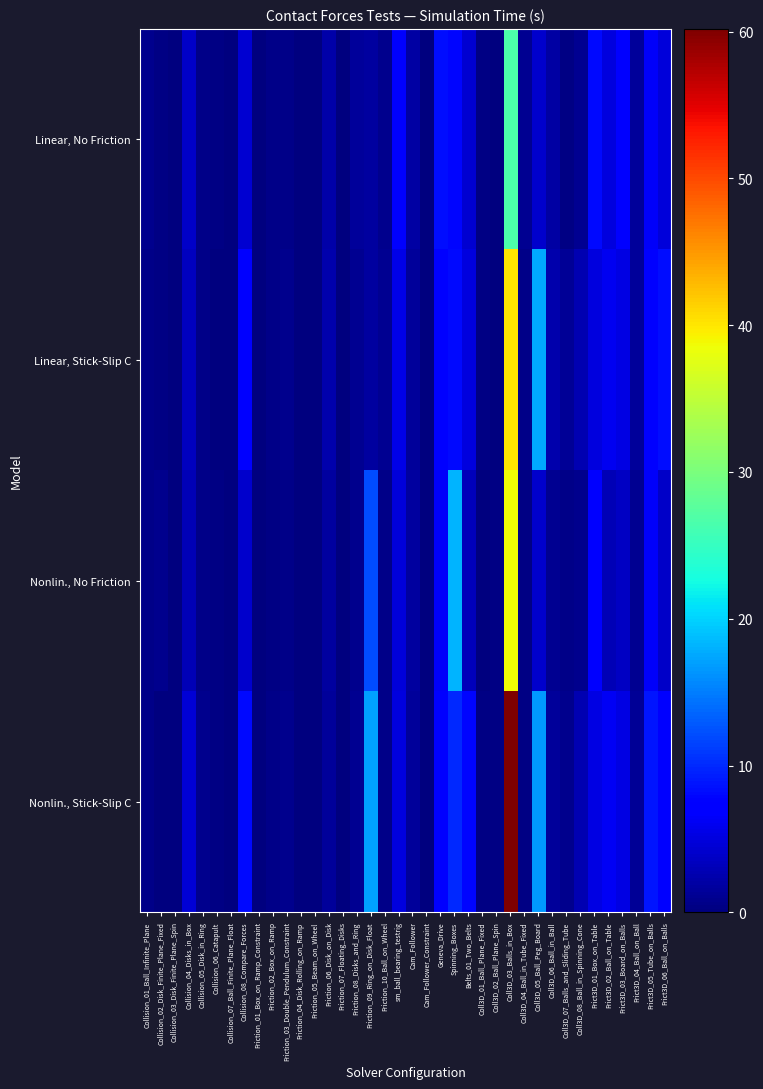

Reading left to right, list all the values displayed in this chart.

Linear, No Friction: Collision_01_Ball_Infinite_Plane=0.8	Collision_02_Disk_Finite_Plane_Fixed=0.3	Collision_03_Disk_Finite_Plane_Spin=0.2	Collision_04_Disks_in_Box=3.8	Collision_05_Disk_in_Ring=0.7	Collision_06_Catapult=0.3	Collision_07_Ball_Finite_Plane_Float=0.1	Collision_08_Compare_Forces=4.5	Friction_01_Box_on_Ramp_Constraint=0.2	Friction_02_Box_on_Ramp=0.6	Friction_03_Double_Pendulum_Constraint=0.6	Friction_04_Disk_Rolling_on_Ramp=0.2	Friction_05_Beam_on_Wheel=0.2	Friction_06_Disk_on_Disk=2.3	Friction_07_Floating_Disks=0.2	Friction_08_Disks_and_Ring=1.5	Friction_09_Ring_on_Disk_Float=1.8	Friction_10_Ball_on_Wheel=0.9	sm_ball_bearing_testrig=6.6	Cam_Follower=1.9	Cam_Follower_Constraint=0.2	Geneva_Drive=8.4	Spinning_Boxes=7.9	Belts_01_Two_Belts=4.4	Coll3D_01_Ball_Plane_Fixed=0.3	Coll3D_02_Ball_Plane_Spin=0.2	Coll3D_03_Balls_in_Box=26.7	Coll3D_04_Ball_in_Tube_Fixed=1.0	Coll3D_05_Ball_Peg_Board=4.2	Coll3D_06_Ball_in_Ball=1.9	Coll3D_07_Balls_and_Sliding_Tube=0.3	Coll3D_08_Ball_in_Spinning_Cone=1.1	Frict3D_01_Box_on_Table=8.2	Frict3D_02_Ball_on_Table=5.1	Frict3D_03_Board_on_Balls=7.0	Frict3D_04_Ball_on_Ball=1.5	Frict3D_05_Tube_on_Balls=6.5	Frict3D_06_Ball_on_Balls=4.9
Linear, Stick-Slip C: Collision_01_Ball_Infinite_Plane=0.5	Collision_02_Disk_Finite_Plane_Fixed=0.3	Collision_03_Disk_Finite_Plane_Spin=0.1	Collision_04_Disks_in_Box=3.4	Collision_05_Disk_in_Ring=0.5	Collision_06_Catapult=0.2	Collision_07_Ball_Finite_Plane_Float=0.1	Collision_08_Compare_Forces=7.7	Friction_01_Box_on_Ramp_Constraint=0.2	Friction_02_Box_on_Ramp=0.5	Friction_03_Double_Pendulum_Constraint=0.7	Friction_04_Disk_Rolling_on_Ramp=0.1	Friction_05_Beam_on_Wheel=0.2	Friction_06_Disk_on_Disk=2.4	Friction_07_Floating_Disks=0.2	Friction_08_Disks_and_Ring=1.2	Friction_09_Ring_on_Disk_Float=1.7	Friction_10_Ball_on_Wheel=1.1	sm_ball_bearing_testrig=5.6	Cam_Follower=1.5	Cam_Follower_Constraint=0.1	Geneva_Drive=7.0	Spinning_Boxes=8.2	Belts_01_Two_Belts=5.1	Coll3D_01_Ball_Plane_Fixed=0.3	Coll3D_02_Ball_Plane_Spin=0.2	Coll3D_03_Balls_in_Box=40.1	Coll3D_04_Ball_in_Tube_Fixed=0.6	Coll3D_05_Ball_Peg_Board=17.4	Coll3D_06_Ball_in_Ball=2.5	Coll3D_07_Balls_and_Sliding_Tube=1.3	Coll3D_08_Ball_in_Spinning_Cone=2.7	Frict3D_01_Box_on_Table=5.2	Frict3D_02_Ball_on_Table=6.0	Frict3D_03_Board_on_Balls=5.3	Frict3D_04_Ball_on_Ball=1.5	Frict3D_05_Tube_on_Balls=7.3	Frict3D_06_Ball_on_Balls=8.3
Nonlin., No Friction: Collision_01_Ball_Infinite_Plane=0.6	Collision_02_Disk_Finite_Plane_Fixed=0.8	Collision_03_Disk_Finite_Plane_Spin=0.1	Collision_04_Disks_in_Box=3.0	Collision_05_Disk_in_Ring=0.5	Collision_06_Catapult=0.3	Collision_07_Ball_Finite_Plane_Float=0.1	Collision_08_Compare_Forces=4.1	Friction_01_Box_on_Ramp_Constraint=0.2	Friction_02_Box_on_Ramp=0.4	Friction_03_Double_Pendulum_Constraint=0.5	Friction_04_Disk_Rolling_on_Ramp=0.2	Friction_05_Beam_on_Wheel=0.2	Friction_06_Disk_on_Disk=1.7	Friction_07_Floating_Disks=0.2	Friction_08_Disks_and_Ring=0.8	Friction_09_Ring_on_Disk_Float=12.2	Friction_10_Ball_on_Wheel=0.5	sm_ball_bearing_testrig=4.8	Cam_Follower=1.7	Cam_Follower_Constraint=0.1	Geneva_Drive=6.5	Spinning_Boxes=18.1	Belts_01_Two_Belts=3.1	Coll3D_01_Ball_Plane_Fixed=0.2	Coll3D_02_Ball_Plane_Spin=0.2	Coll3D_03_Balls_in_Box=38.7	Coll3D_04_Ball_in_Tube_Fixed=0.4	Coll3D_05_Ball_Peg_Board=4.1	Coll3D_06_Ball_in_Ball=1.1	Coll3D_07_Balls_and_Sliding_Tube=0.5	Coll3D_08_Ball_in_Spinning_Cone=0.9	Frict3D_01_Box_on_Table=7.6	Frict3D_02_Ball_on_Table=2.9	Frict3D_03_Board_on_Balls=3.7	Frict3D_04_Ball_on_Ball=1.0	Frict3D_05_Tube_on_Balls=6.4	Frict3D_06_Ball_on_Balls=4.0
Nonlin., Stick-Slip C: Collision_01_Ball_Infinite_Plane=0.6	Collision_02_Disk_Finite_Plane_Fixed=0.2	Collision_03_Disk_Finite_Plane_Spin=0.1	Collision_04_Disks_in_Box=4.5	Collision_05_Disk_in_Ring=0.9	Collision_06_Catapult=0.2	Collision_07_Ball_Finite_Plane_Float=0.1	Collision_08_Compare_Forces=8.2	Friction_01_Box_on_Ramp_Constraint=0.1	Friction_02_Box_on_Ramp=0.6	Friction_03_Double_Pendulum_Constraint=0.7	Friction_04_Disk_Rolling_on_Ramp=0.2	Friction_05_Beam_on_Wheel=0.2	Friction_06_Disk_on_Disk=1.6	Friction_07_Floating_Disks=0.2	Friction_08_Disks_and_Ring=1.0	Friction_09_Ring_on_Disk_Float=17.1	Friction_10_Ball_on_Wheel=0.5	sm_ball_bearing_testrig=5.0	Cam_Follower=1.5	Cam_Follower_Constraint=0.1	Geneva_Drive=7.2	Spinning_Boxes=10.1	Belts_01_Two_Belts=8.0	Coll3D_01_Ball_Plane_Fixed=0.3	Coll3D_02_Ball_Plane_Spin=0.2	Coll3D_03_Balls_in_Box=60.2	Coll3D_04_Ball_in_Tube_Fixed=0.4	Coll3D_05_Ball_Peg_Board=16.6	Coll3D_06_Ball_in_Ball=1.6	Coll3D_07_Balls_and_Sliding_Tube=0.9	Coll3D_08_Ball_in_Spinning_Cone=2.8	Frict3D_01_Box_on_Table=5.2	Frict3D_02_Ball_on_Table=6.1	Frict3D_03_Board_on_Balls=5.2	Frict3D_04_Ball_on_Ball=1.2	Frict3D_05_Tube_on_Balls=8.7	Frict3D_06_Ball_on_Balls=6.8